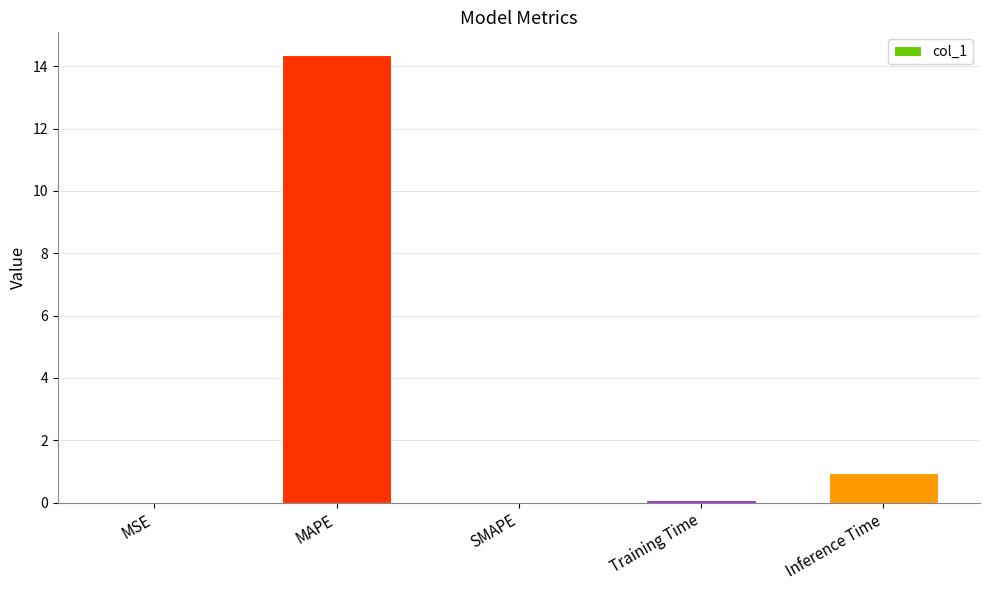

What is the sum of all values?

15.4